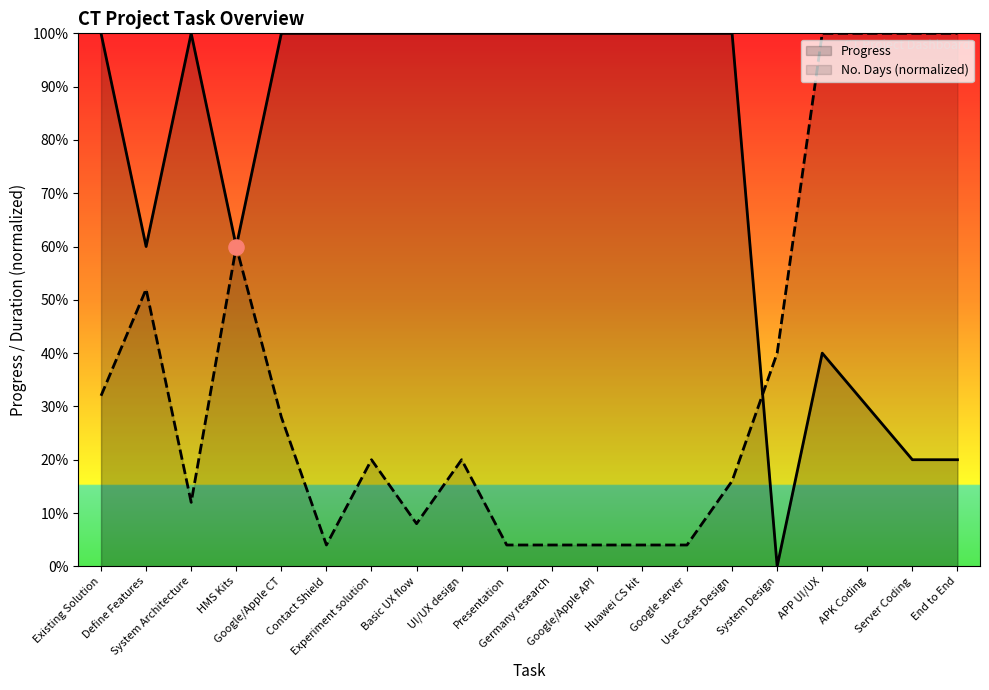

Which series has the largest total across all categories?

Progress